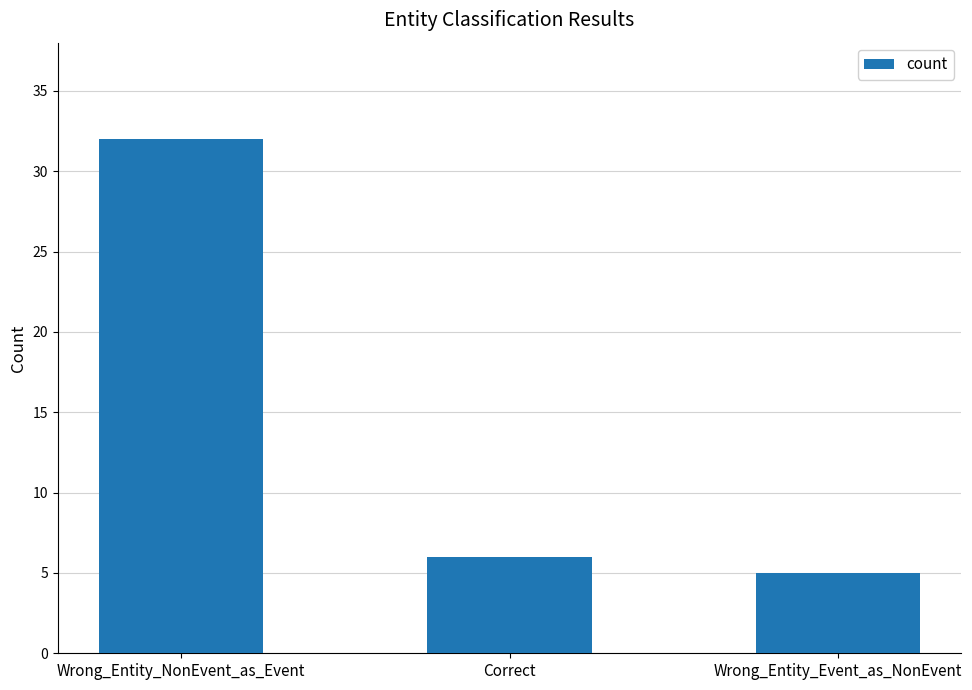

Where does the data first go above 6?

Wrong_Entity_NonEvent_as_Event